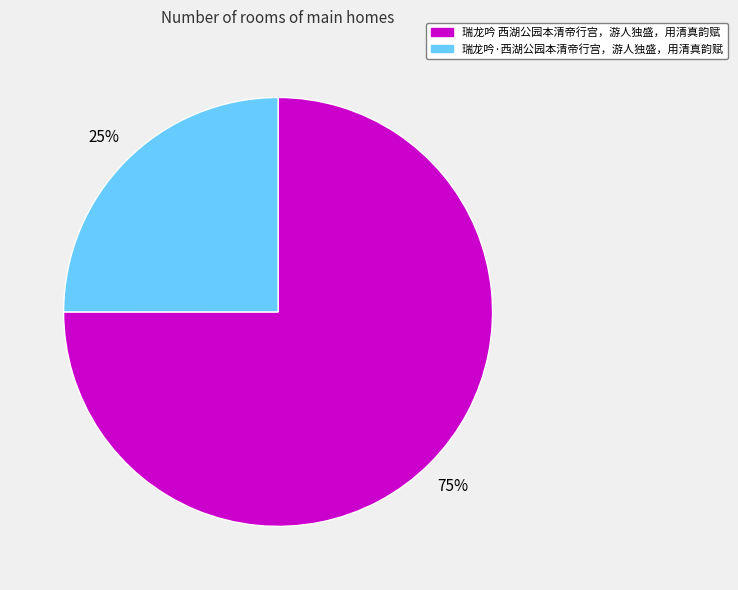

To the nearest percent, what percentage of the pie is 瑞龙吟 西湖公园本清帝行宫，游人独盛，用清真韵赋?

75%